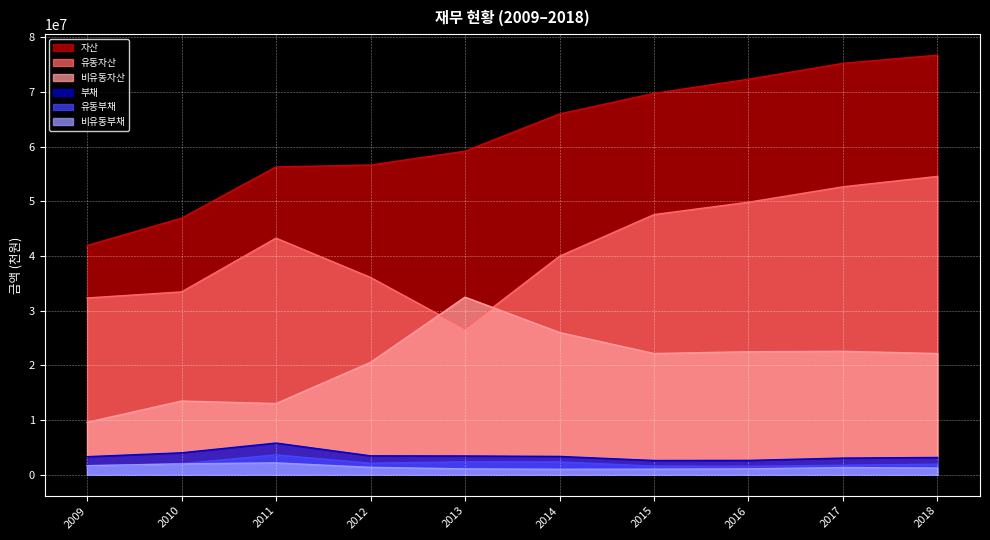

Which series has the largest total across all categories?

자산